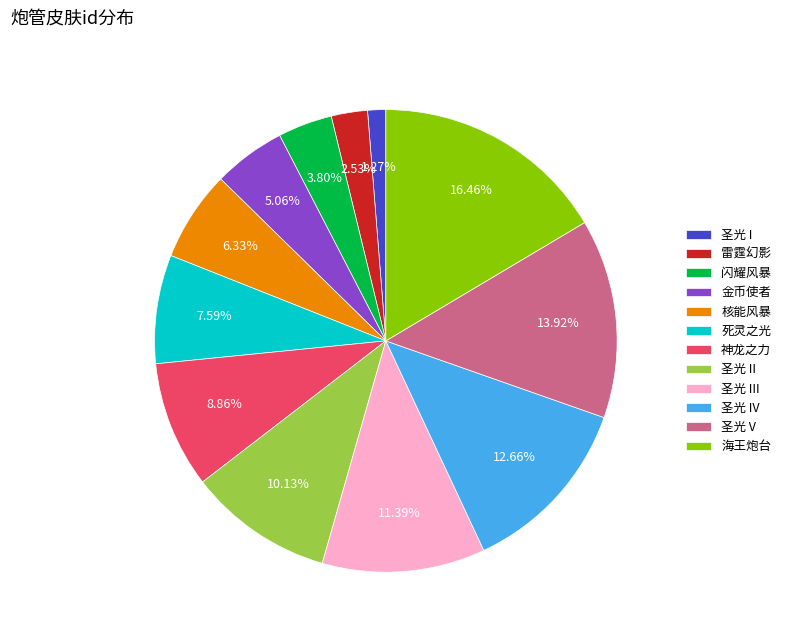

To the nearest percent, what is the average slice percentage?

8%